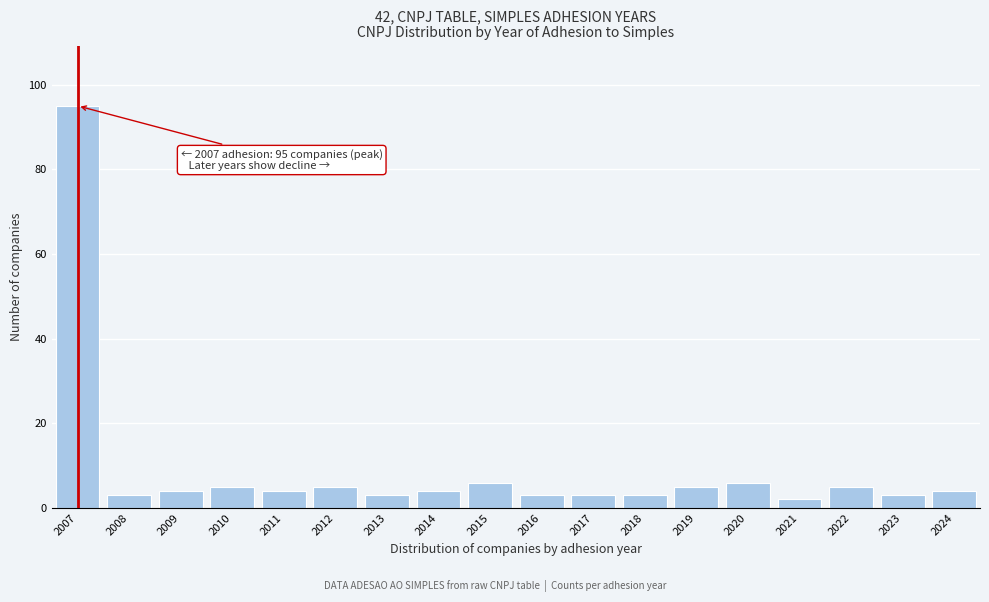

Reading left to right, what are all the values shown in this chart?

95	3	4	5	4	5	3	4	6	3	3	3	5	6	2	5	3	4